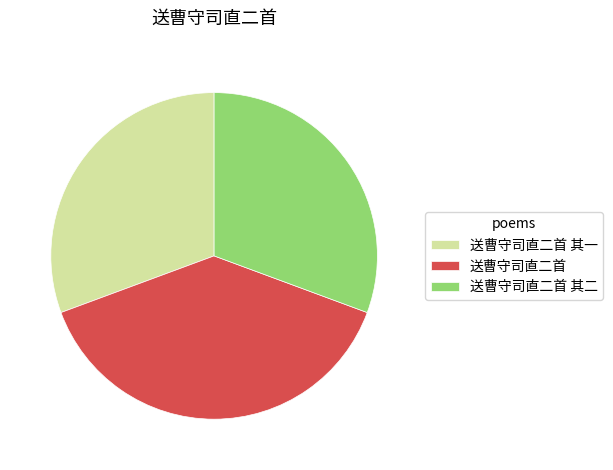

Which has a higher value, 送曹守司直二首 其二 or 送曹守司直二首?

送曹守司直二首